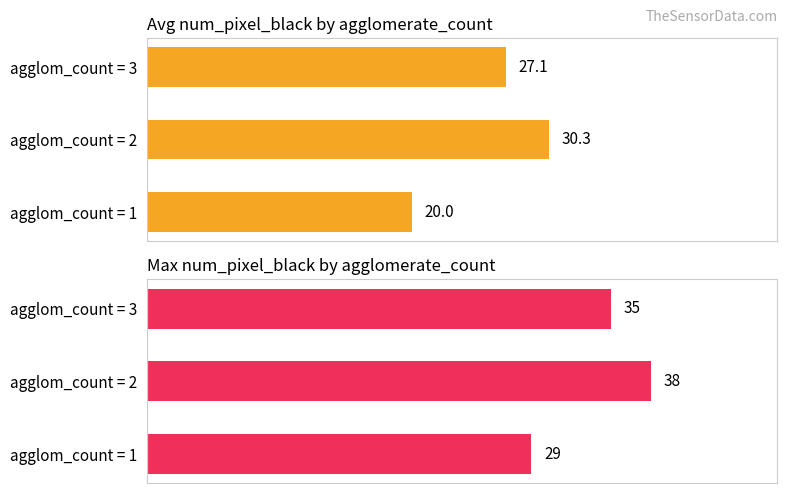

Is it true that Max num_pixel_black by agglomerate_count equals 29.0 at agglom_count = 1?

True